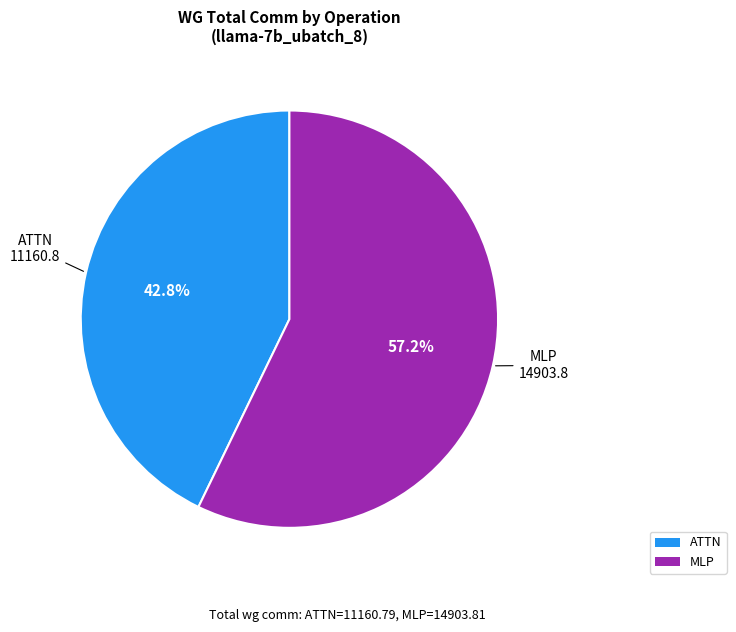

Does any single category account for the majority?

Yes